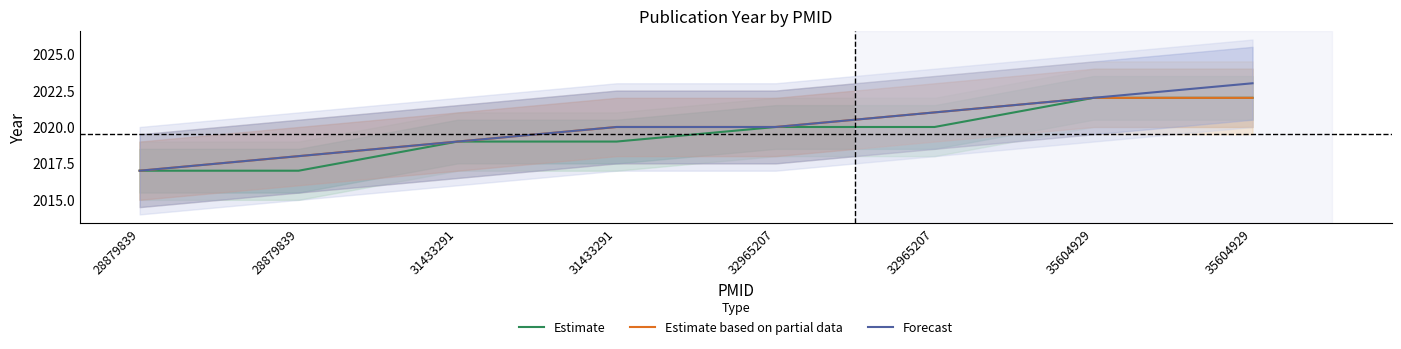

How many Estimate based on partial data values are between 2019 and 2022?

6